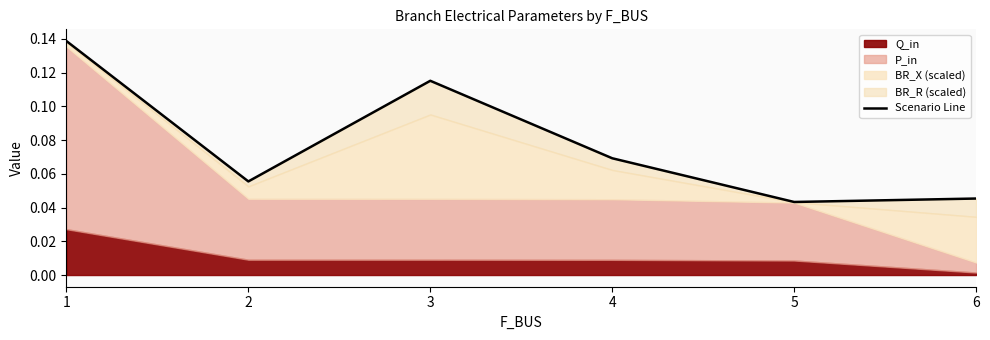

What is the difference between the maximum and minimum values?

0.1